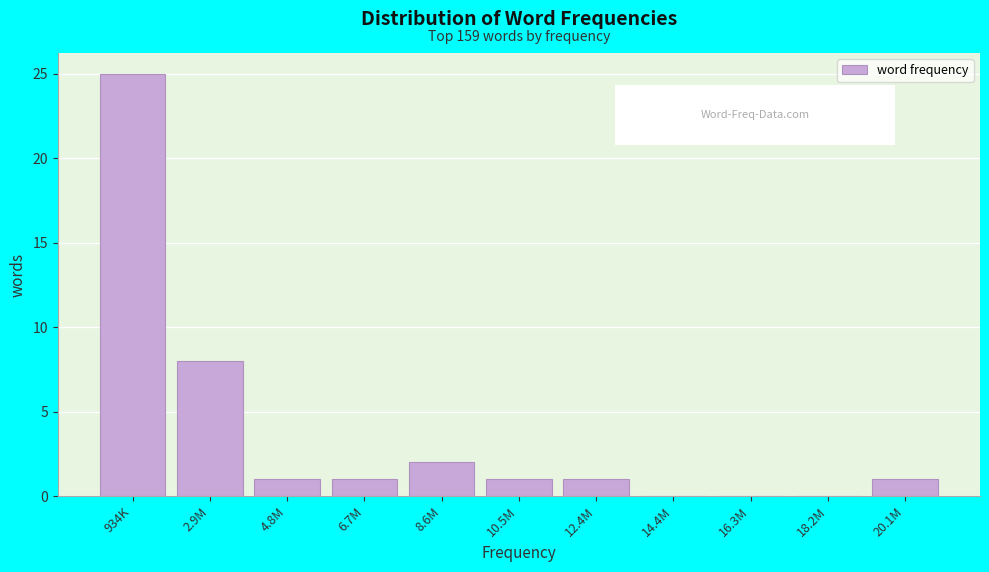

Reading left to right, what are all the values shown in this chart?

934K=25	2.9M=8	4.8M=1	6.7M=1	8.6M=2	10.5M=1	12.4M=1	14.4M=0	16.3M=0	18.2M=0	20.1M=1